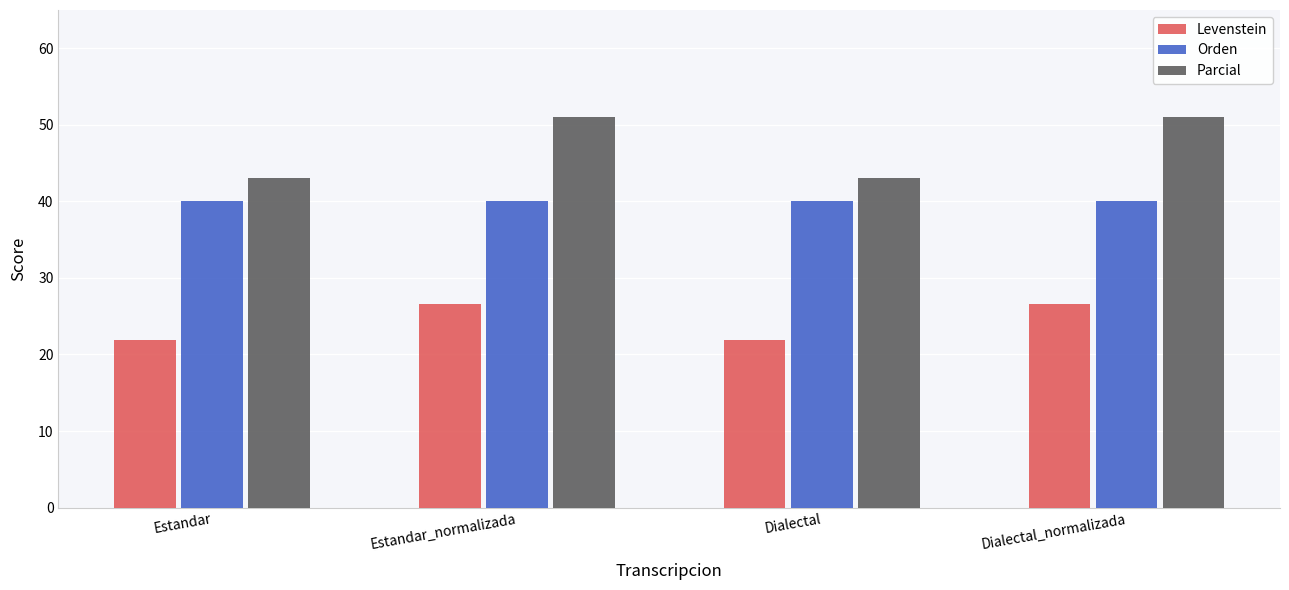

Is it true that Orden equals 40.0 at Dialectal?

True